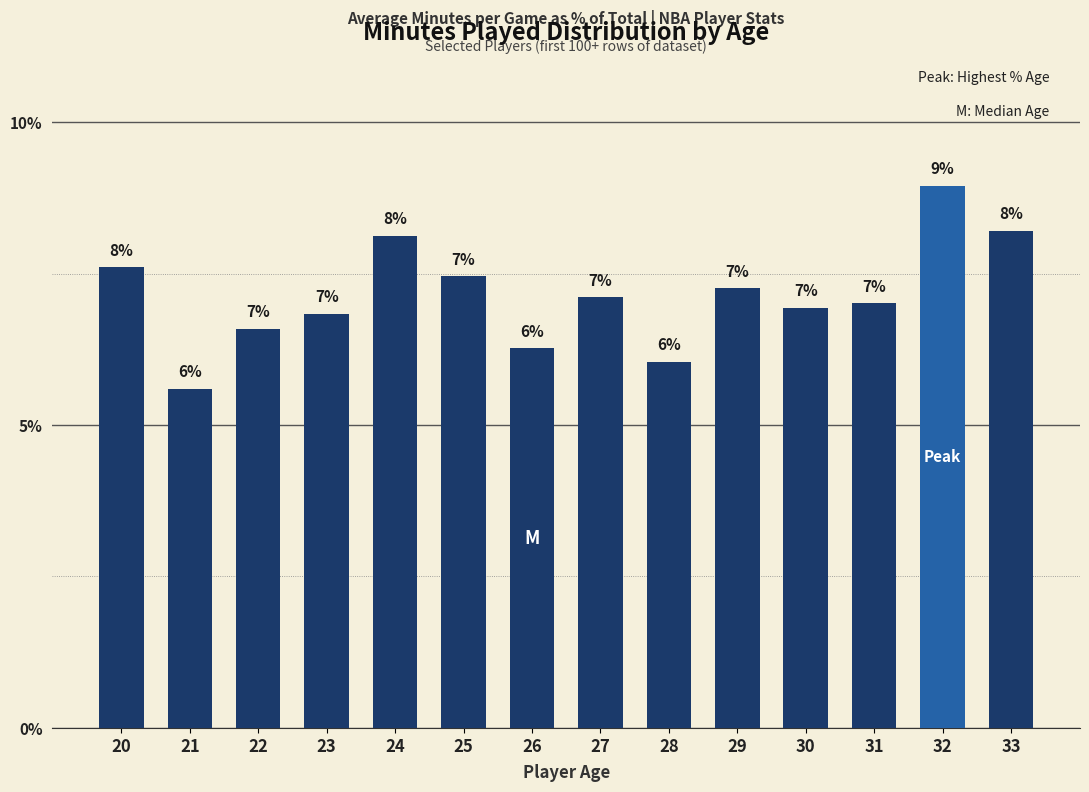

The chart shows a value of 13.4 at 24. True or false?

False